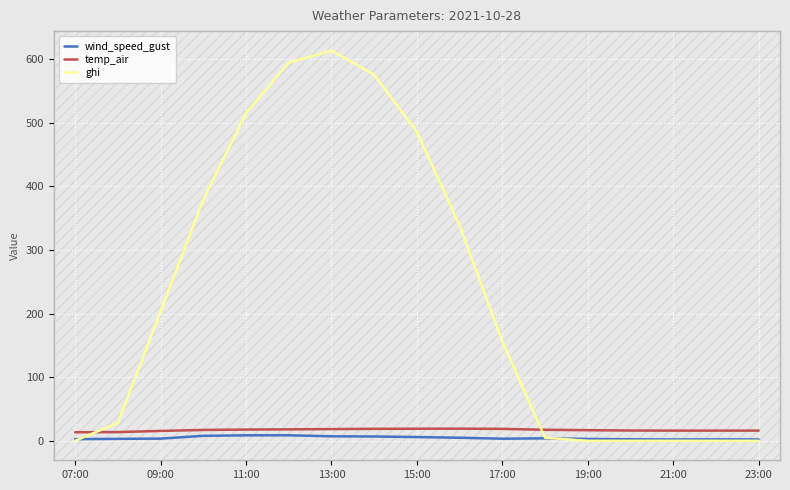

Rank the series by their maximum value, from highest to lowest.

ghi, temp_air, wind_speed_gust